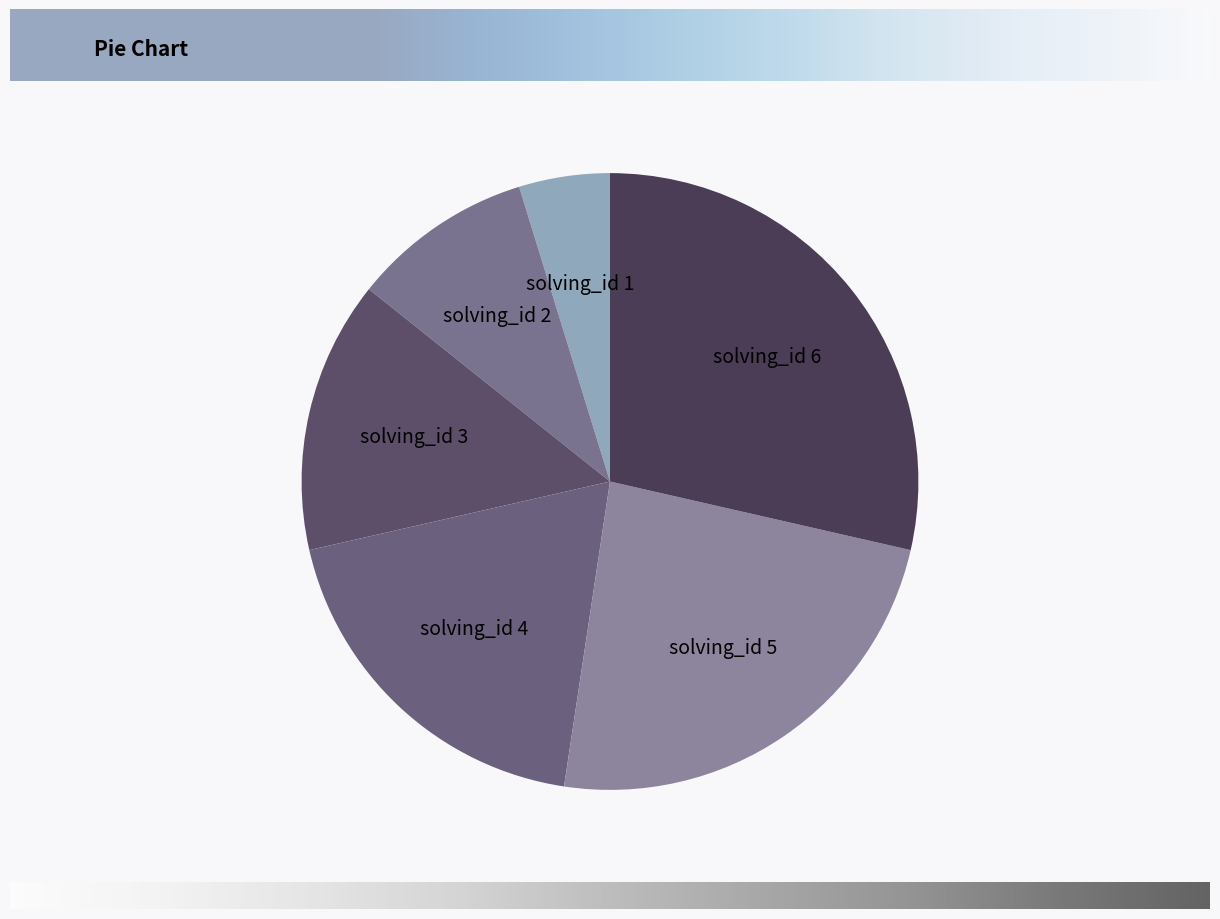

Is it true that solving_id 2 is 10% of the pie?

True